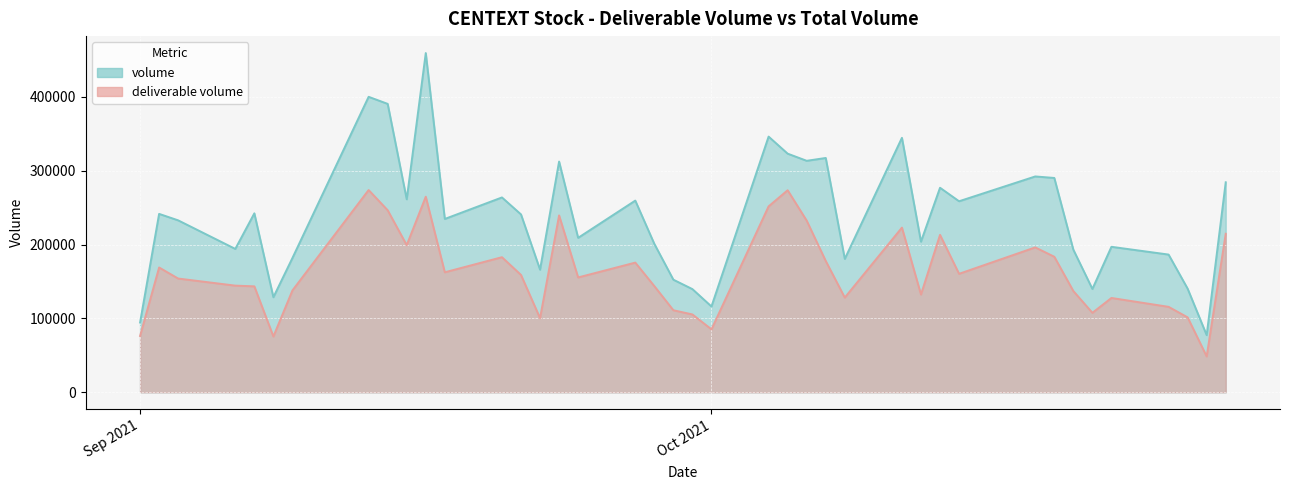

What is the total value across all series at 2021-09-27?

435013